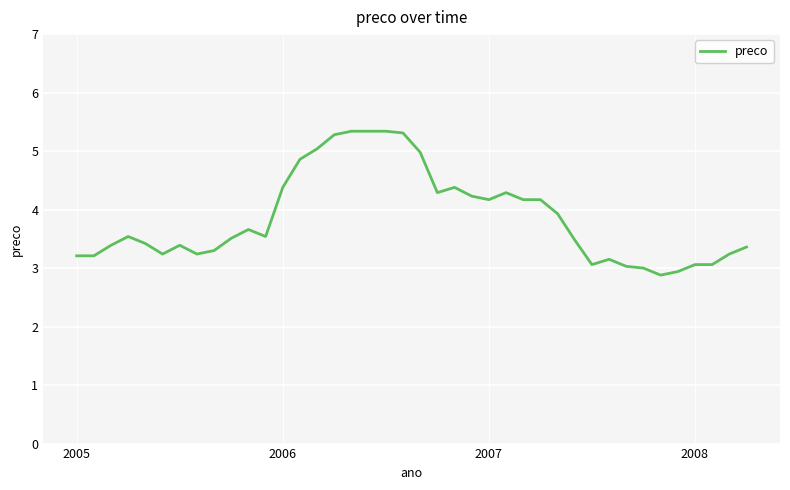

What is the difference between the maximum and minimum values?

2.5